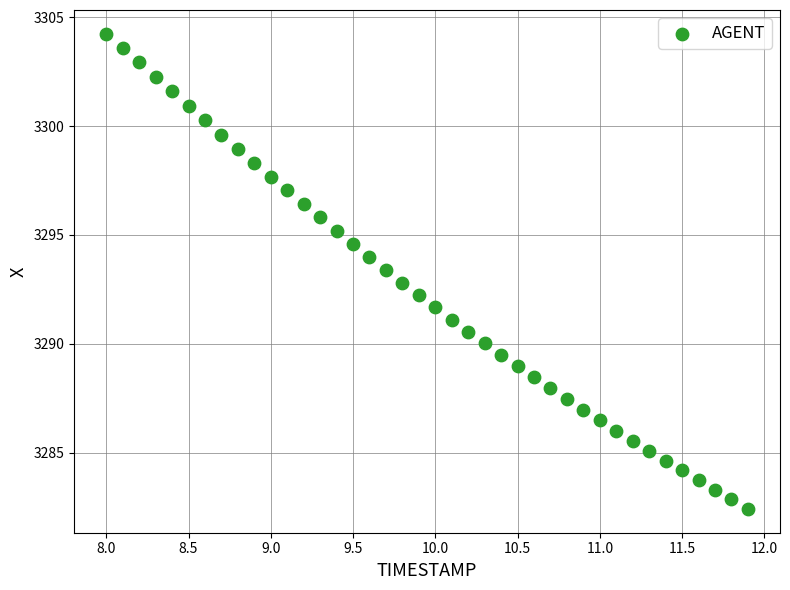

What is the range of Y values (max minus min)?

21.8